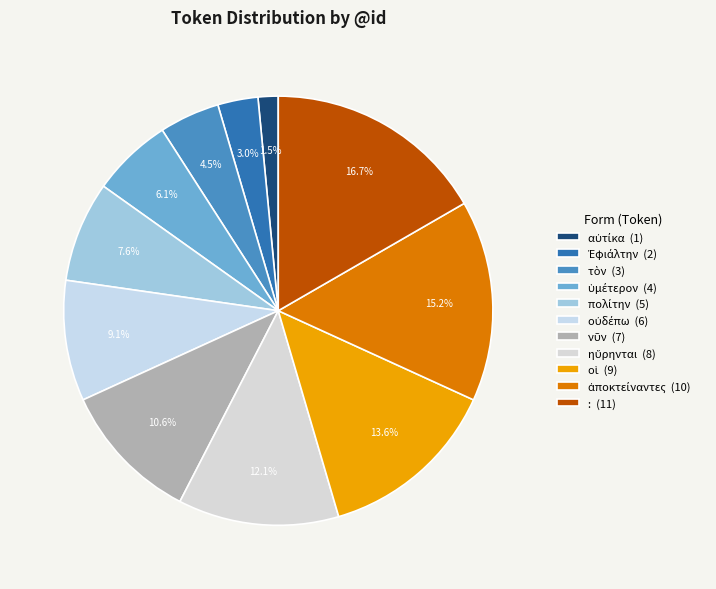

How many segments does this pie chart have?

11